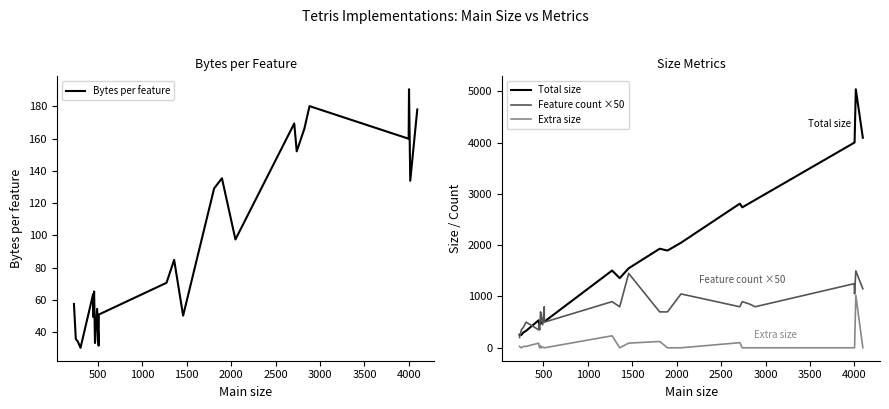

True or false: Bytes per feature has a value of 49.2 at 1000.

False